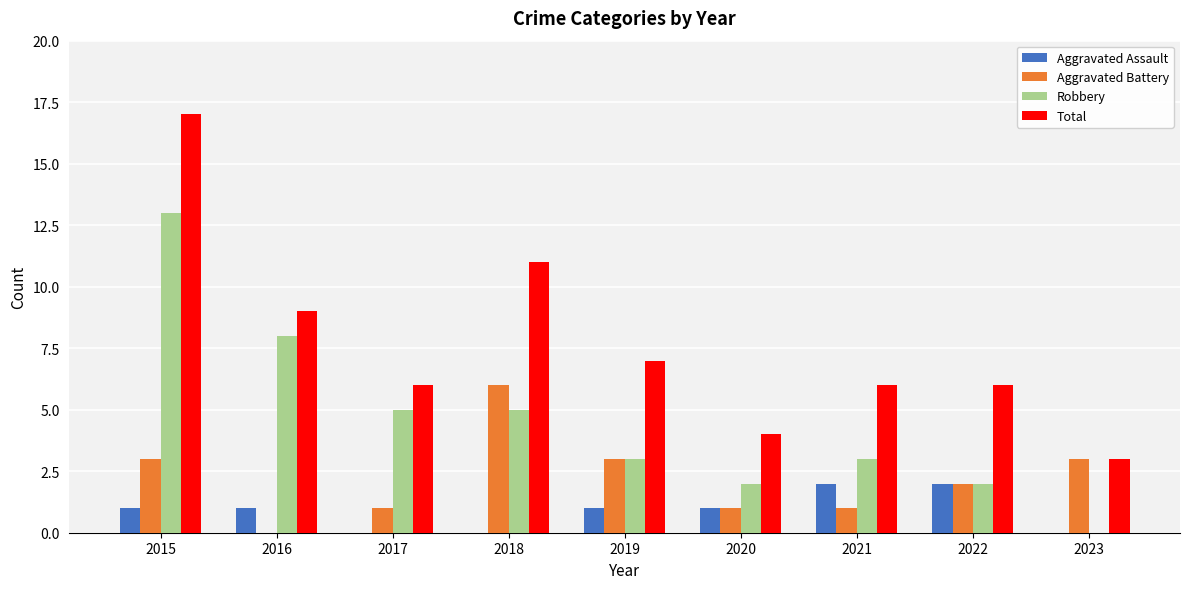

Which series has the widest spread of values?

Total